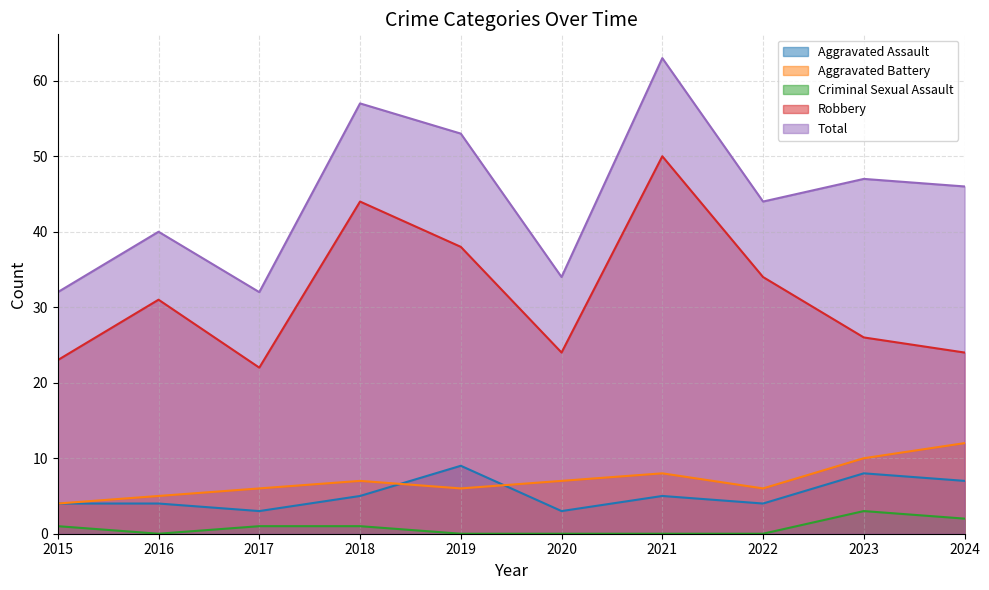

Which has a higher value, 2019 or 2021?

2019